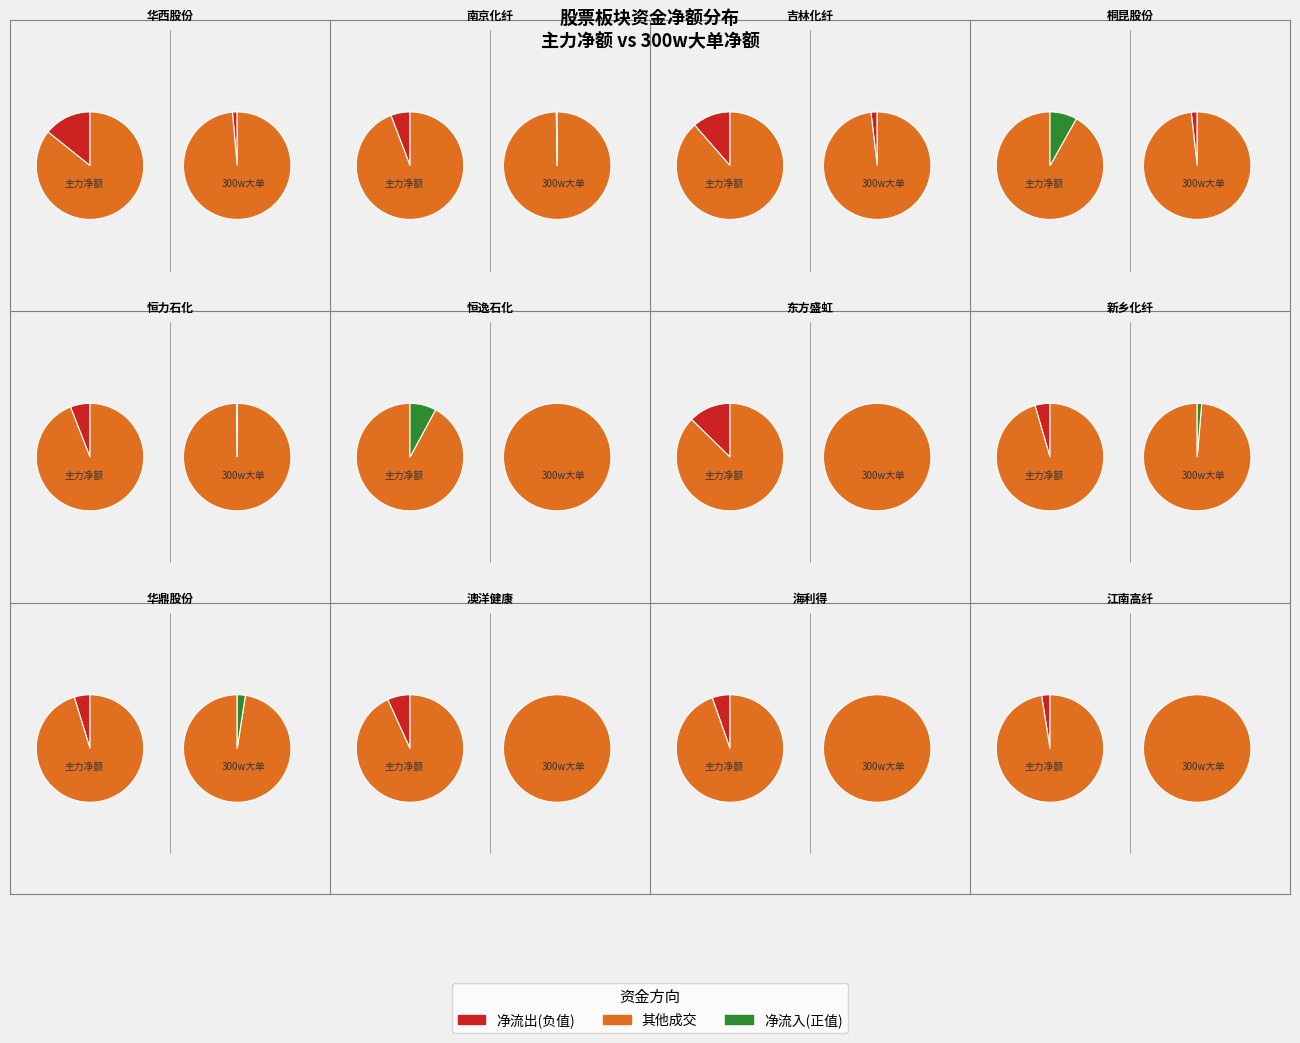

Does 苏州龙杰 account for over 50% of the chart?

No